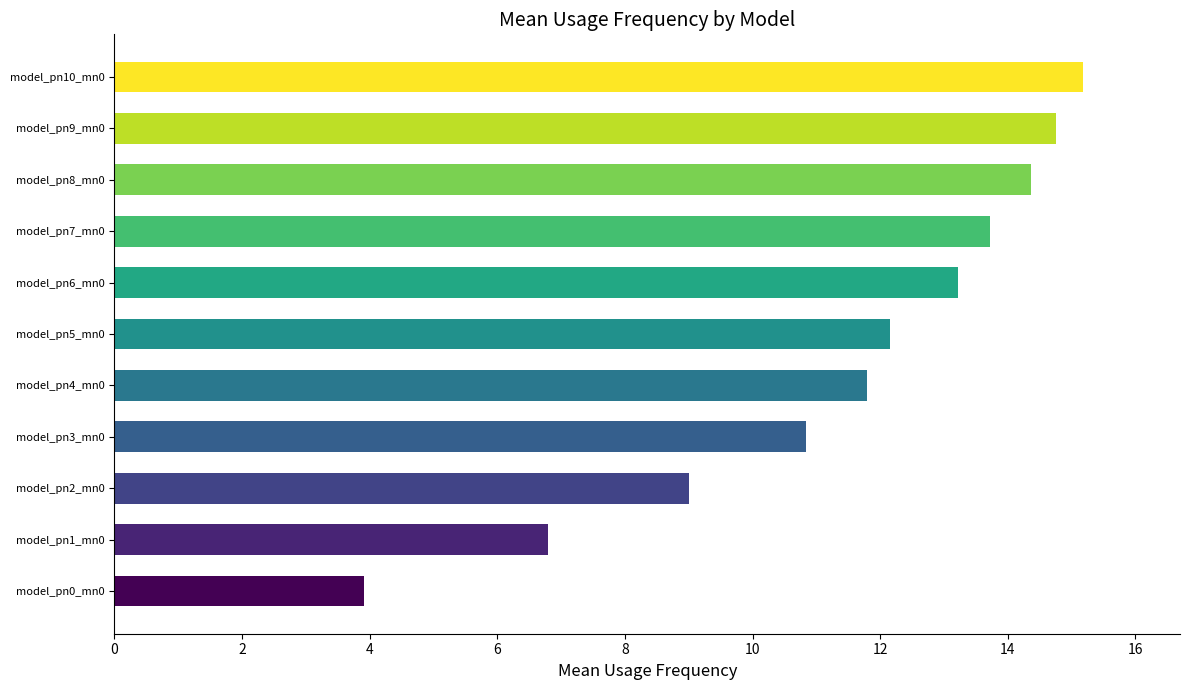

Is it true that the value at model_pn2_mn0 is 9.0?

True